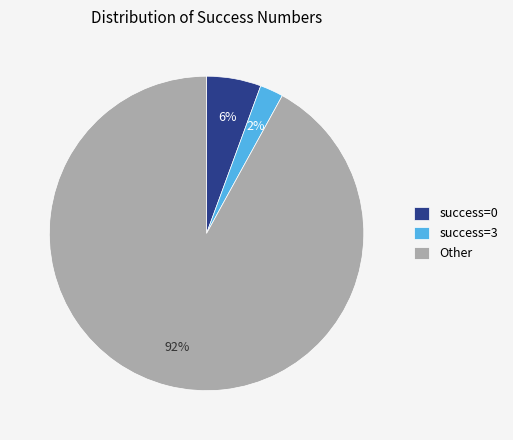

Which slice is the largest?

Other